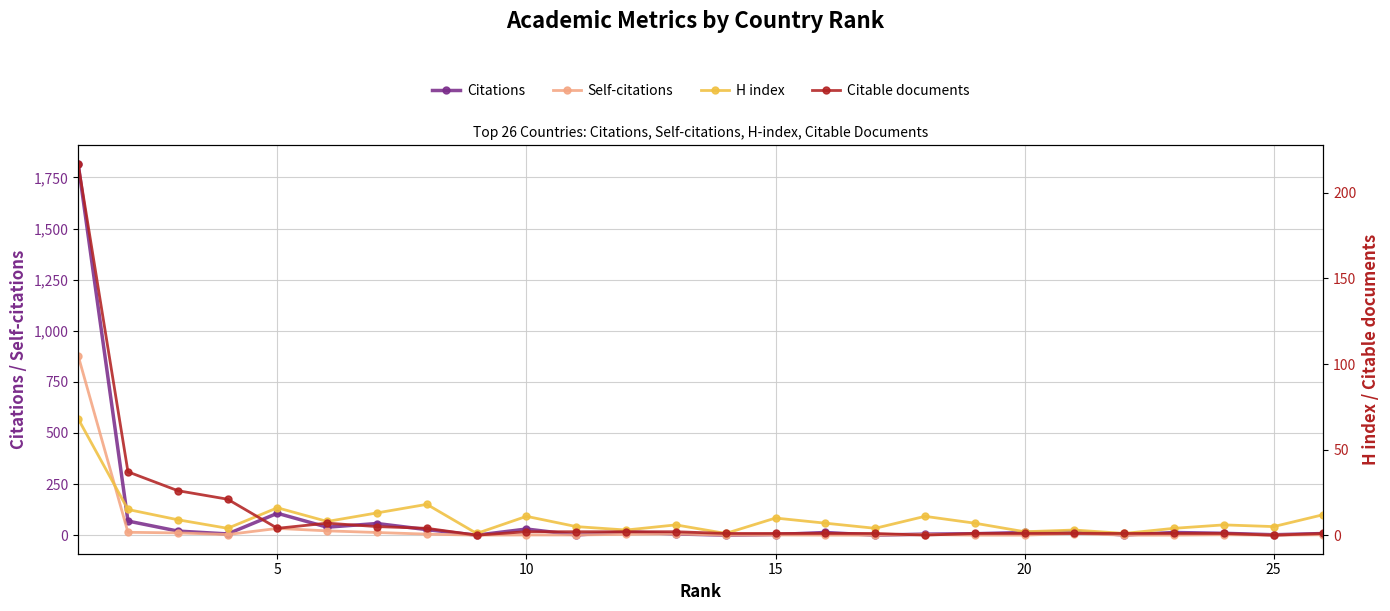

What is the highest value of the Citations series?

1817